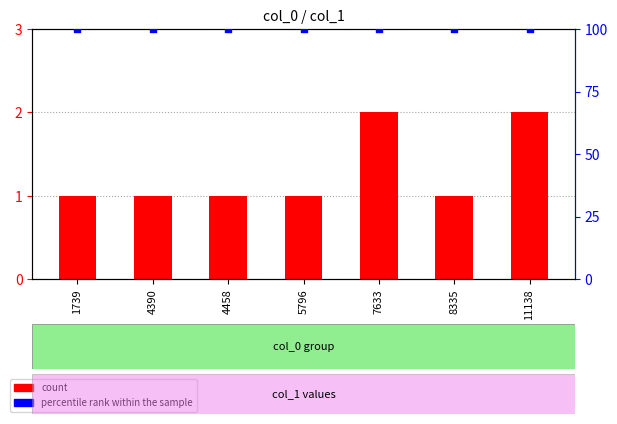

What are all the series names shown in the legend?

count, percentile rank within the sample